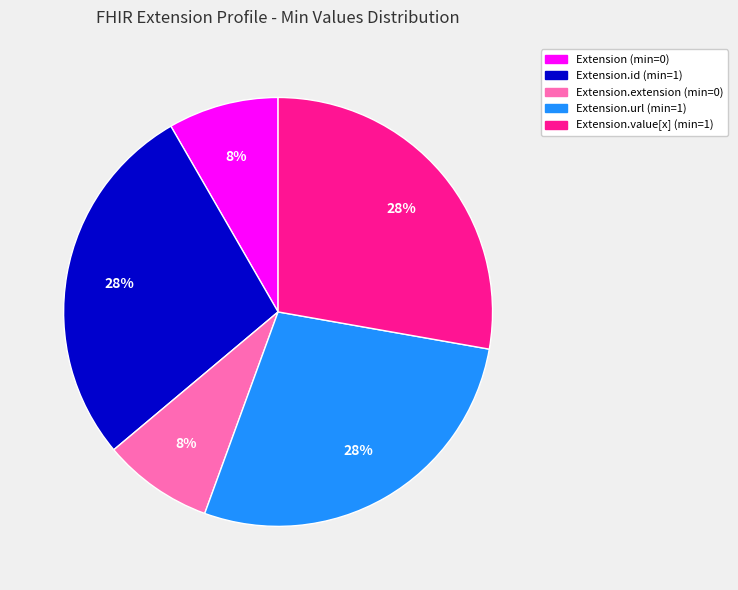

To the nearest percent, what is the average slice percentage?

20%